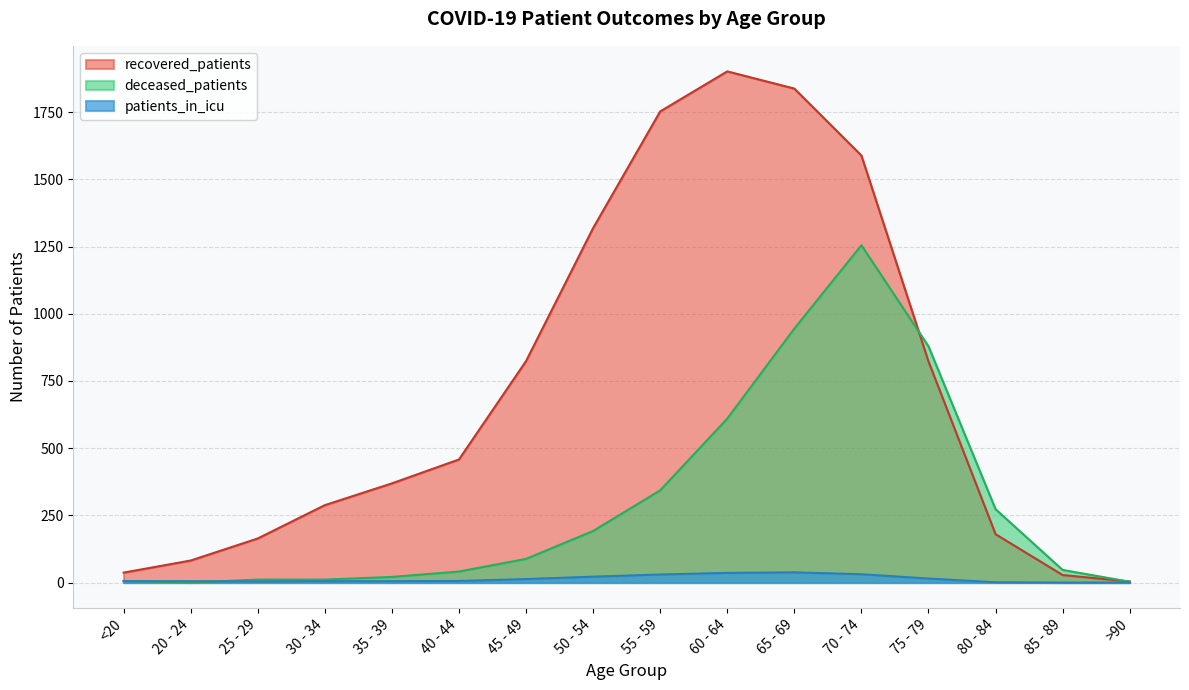

At how many categories does at least one series exceed 1650?

3